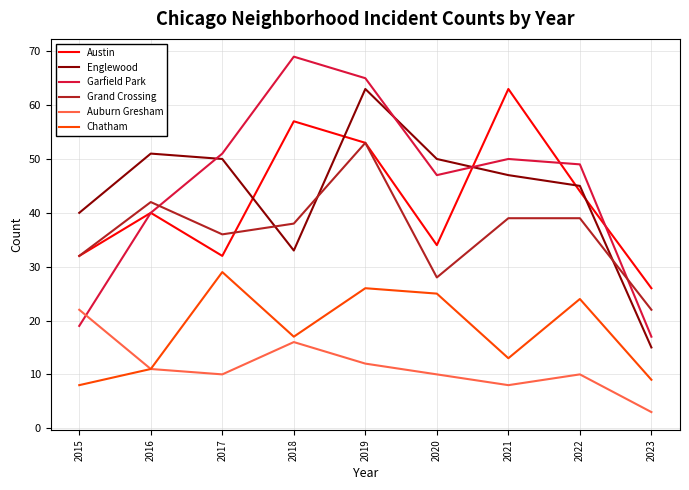

At which category is the sum across all series the highest?

2019